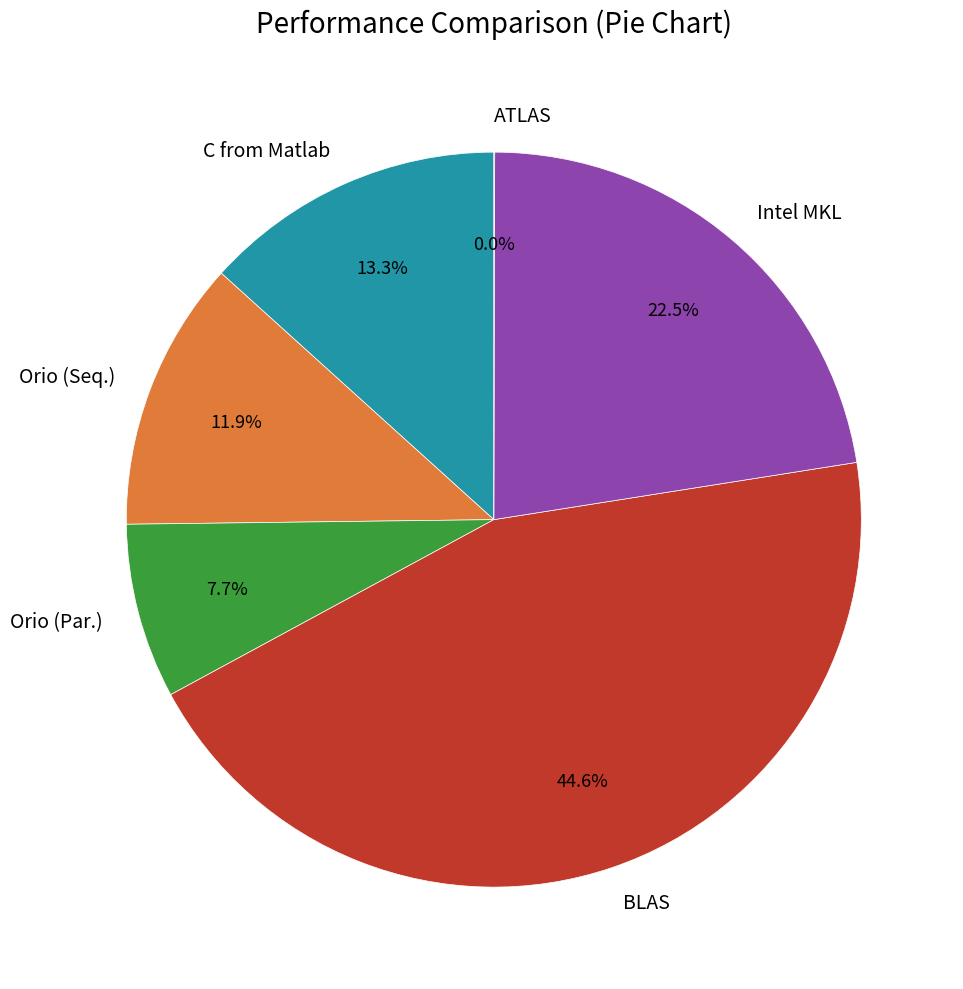

Is there a majority slice in this chart?

No